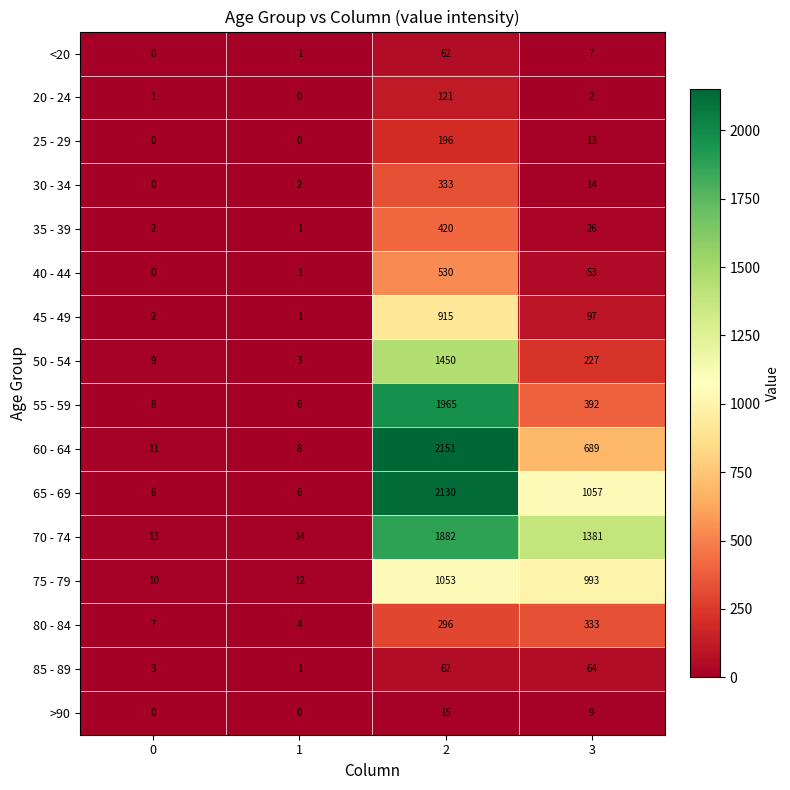

At which category is the sum across all series the highest?

2